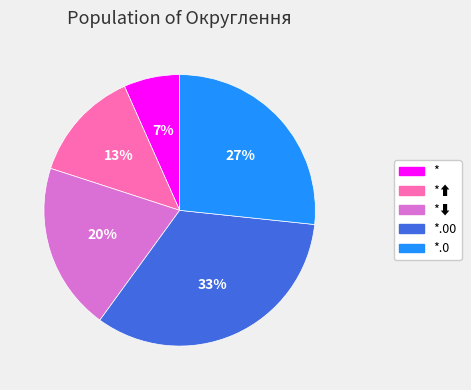

True or false: *.00 accounts for 33% of the total.

True